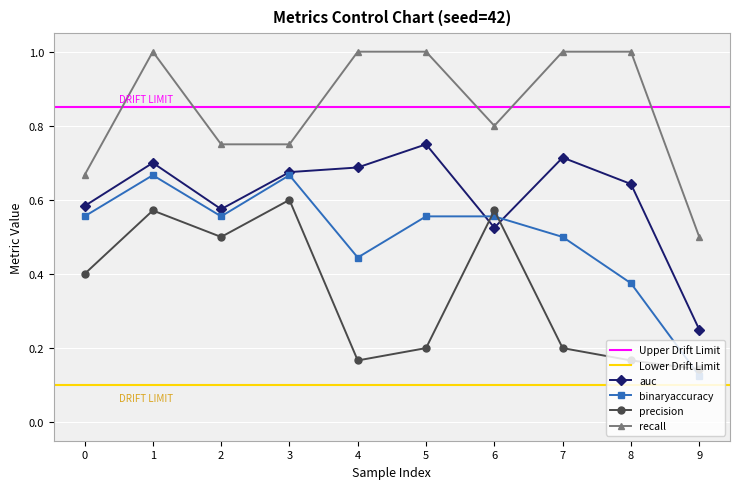

What is the difference between the maximum and minimum values in the recall series?

0.5